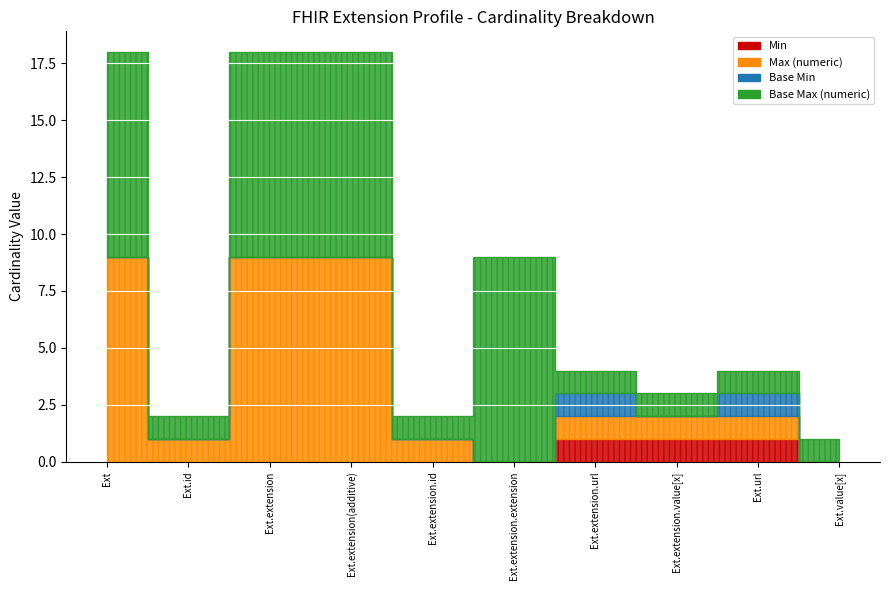

Reading left to right, list all the values displayed in this chart.

Min: Extension=0	Extension.id=0	Extension.extension=0	Extension.extension(additive)=0	Extension.extension.id=0	Extension.extension.extension=0	Extension.extension.url=1	Extension.extension.value[x]=1	Extension.url=1	Extension.value[x]=0
Max (numeric): Extension=9	Extension.id=1	Extension.extension=9	Extension.extension(additive)=9	Extension.extension.id=1	Extension.extension.extension=0	Extension.extension.url=1	Extension.extension.value[x]=1	Extension.url=1	Extension.value[x]=0
Base Min: Extension=0	Extension.id=0	Extension.extension=0	Extension.extension(additive)=0	Extension.extension.id=0	Extension.extension.extension=0	Extension.extension.url=1	Extension.extension.value[x]=0	Extension.url=1	Extension.value[x]=0
Base Max (numeric): Extension=9	Extension.id=1	Extension.extension=9	Extension.extension(additive)=9	Extension.extension.id=1	Extension.extension.extension=9	Extension.extension.url=1	Extension.extension.value[x]=1	Extension.url=1	Extension.value[x]=1